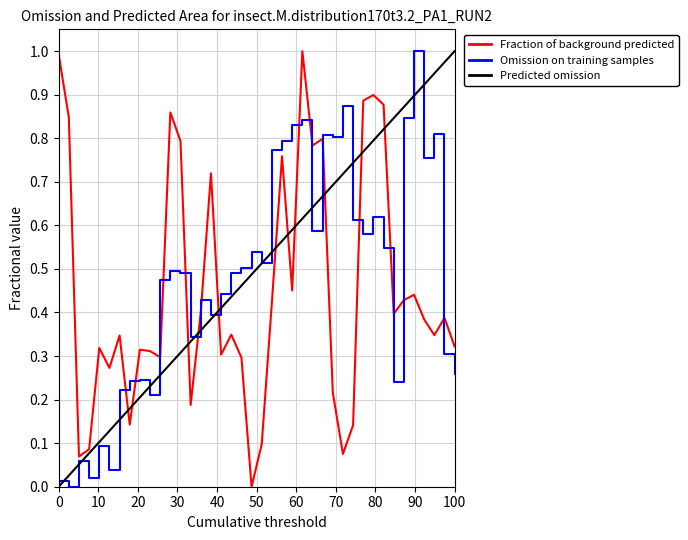

Reading left to right, extract all data points from this chart.

0.0	0.0	0.1	0.0	0.1	0.0	0.2	0.2	0.2	0.2	0.5	0.5	0.5	0.3	0.4	0.4	0.4	0.5	0.5	0.5	0.5	0.8	0.8	0.8	0.8	0.6	0.8	0.8	0.9	0.6	0.6	0.6	0.5	0.2	0.8	1.0	0.8	0.8	0.3	0.3